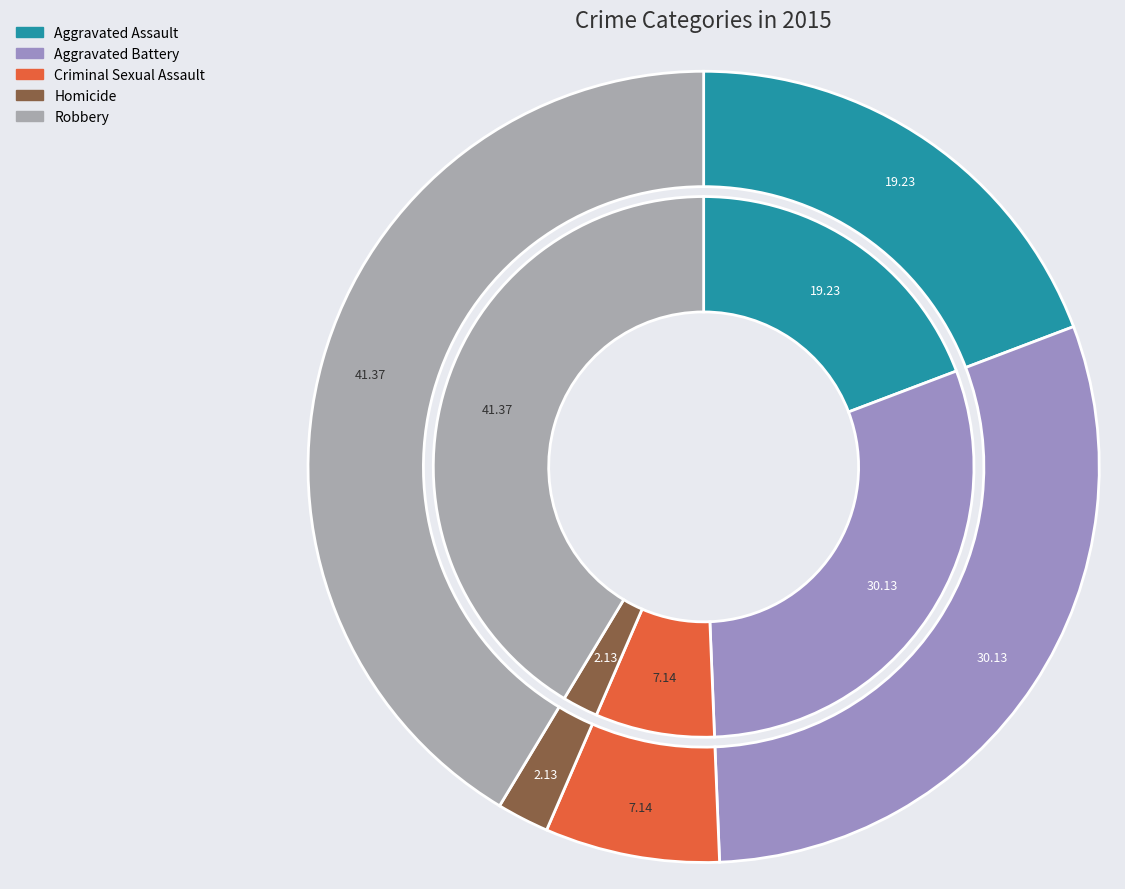

Does Aggravated Assault account for over 50% of the chart?

No